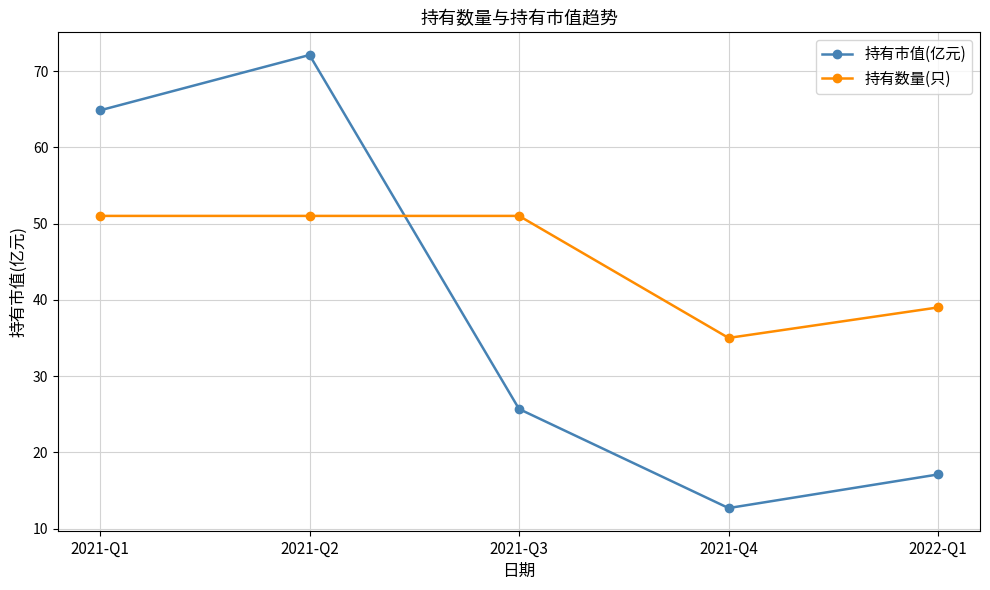

Is the value of 持有数量(只) at 2021-Q3 greater than the value of 持有市值(亿元) at 2022-Q1?

Yes